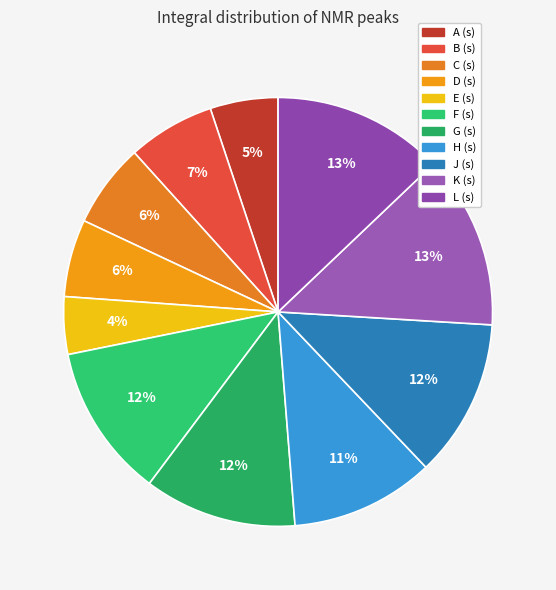

To the nearest percent, what is the difference between the largest and smallest slice percentages?

9%